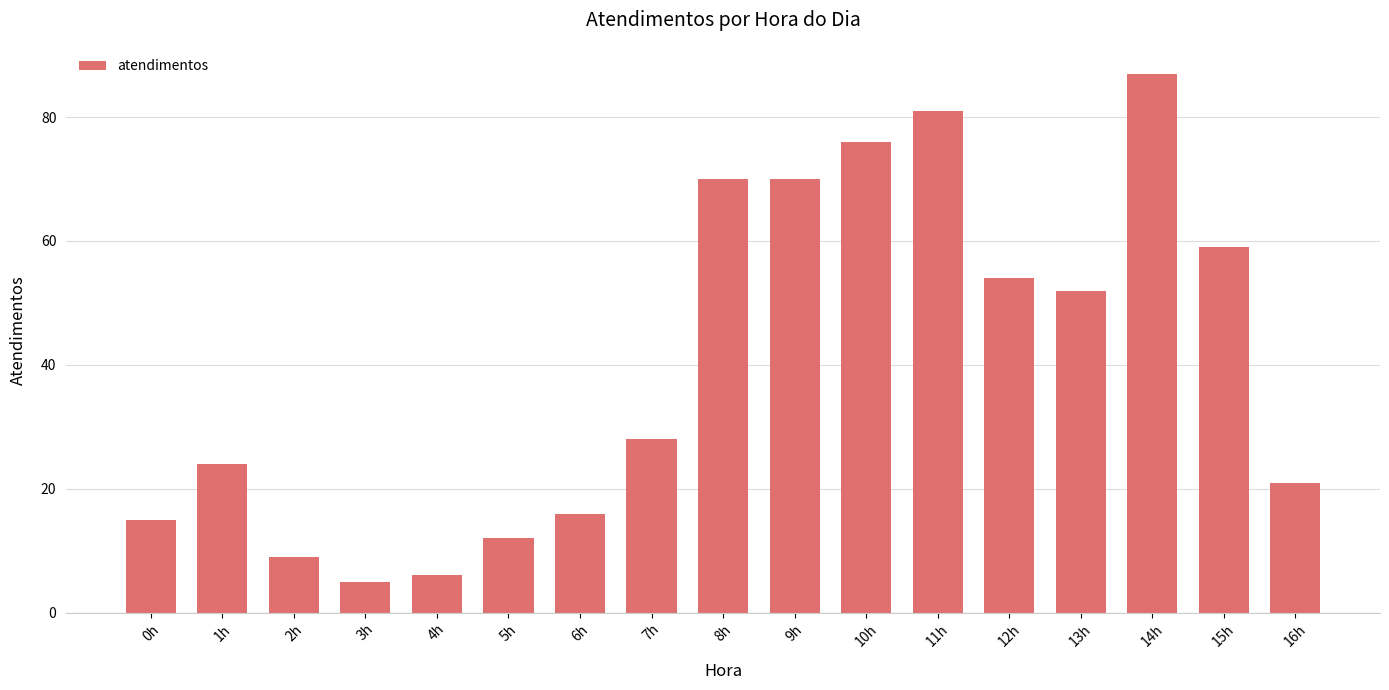

Are the bars horizontal?

No